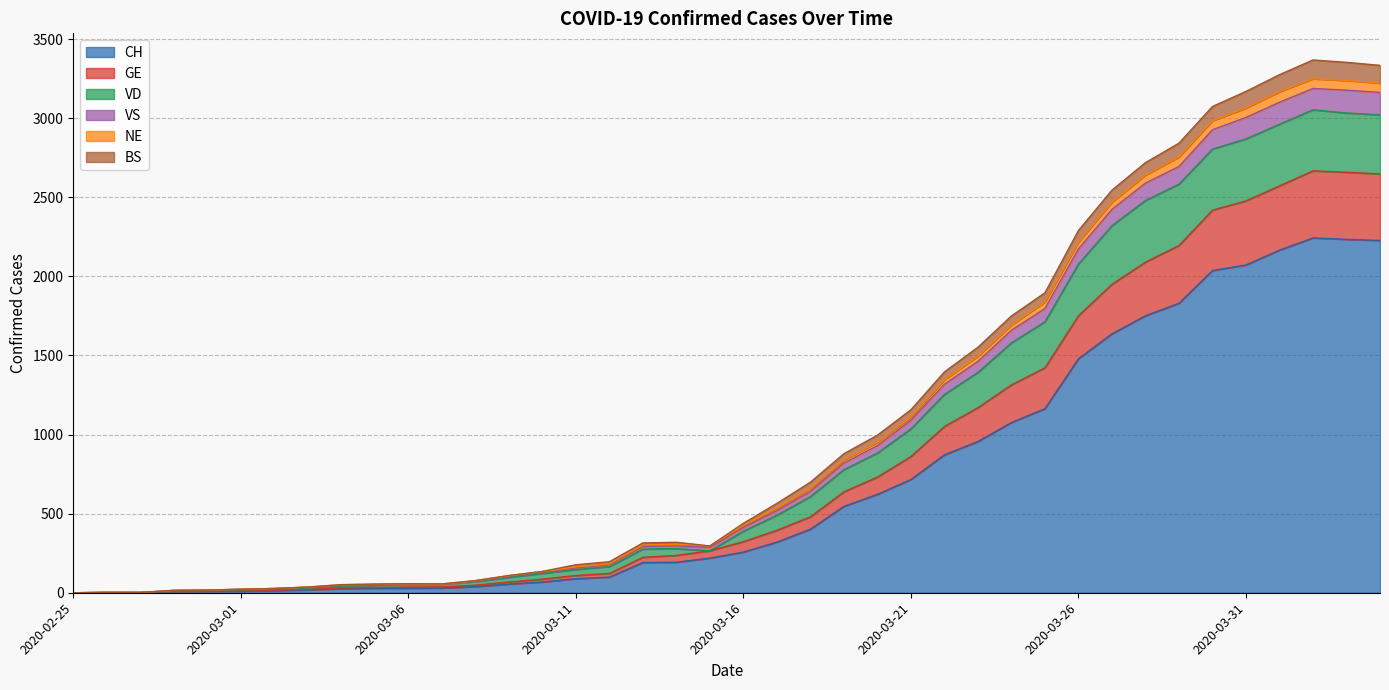

What position from the right is 2020-02-29?

36